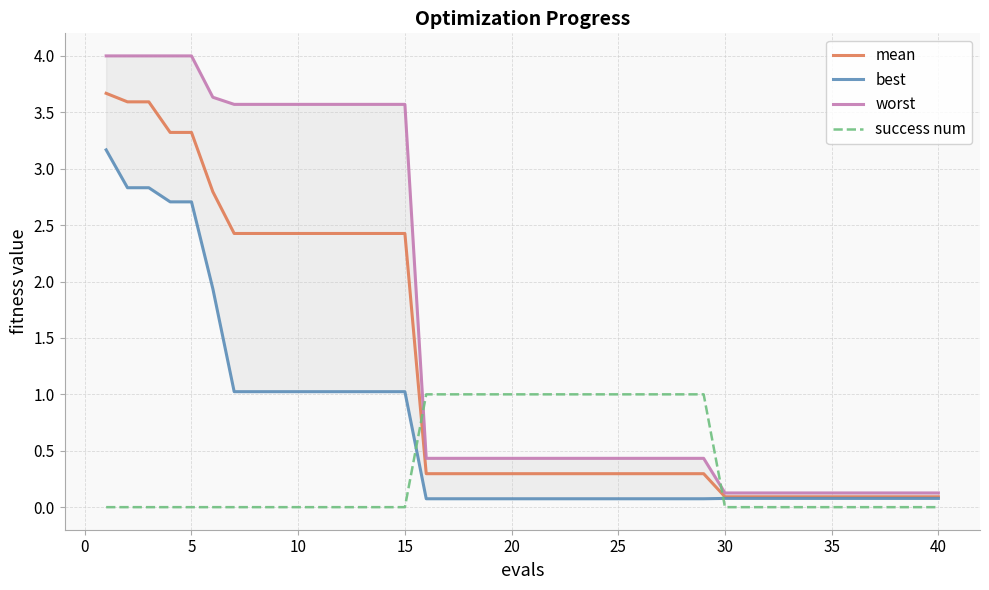

What is the highest value of the success num series?

1.0